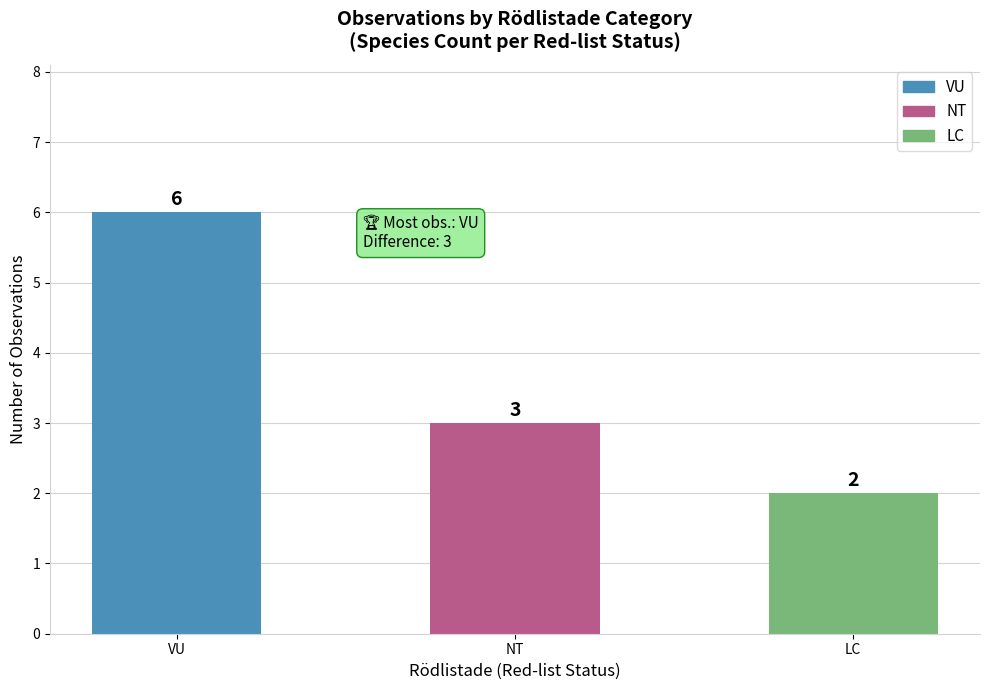

How many categories are shown in the chart?

3